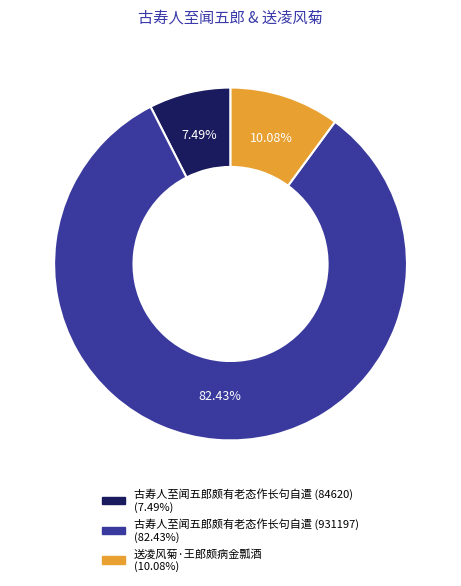

Which slice is the smallest?

古寿人至闻五郎颇有老态作长句自遣 (84620)